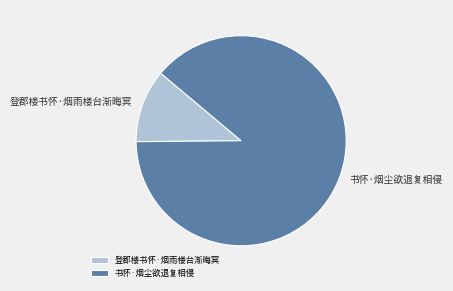

Is there a majority slice in this chart?

Yes